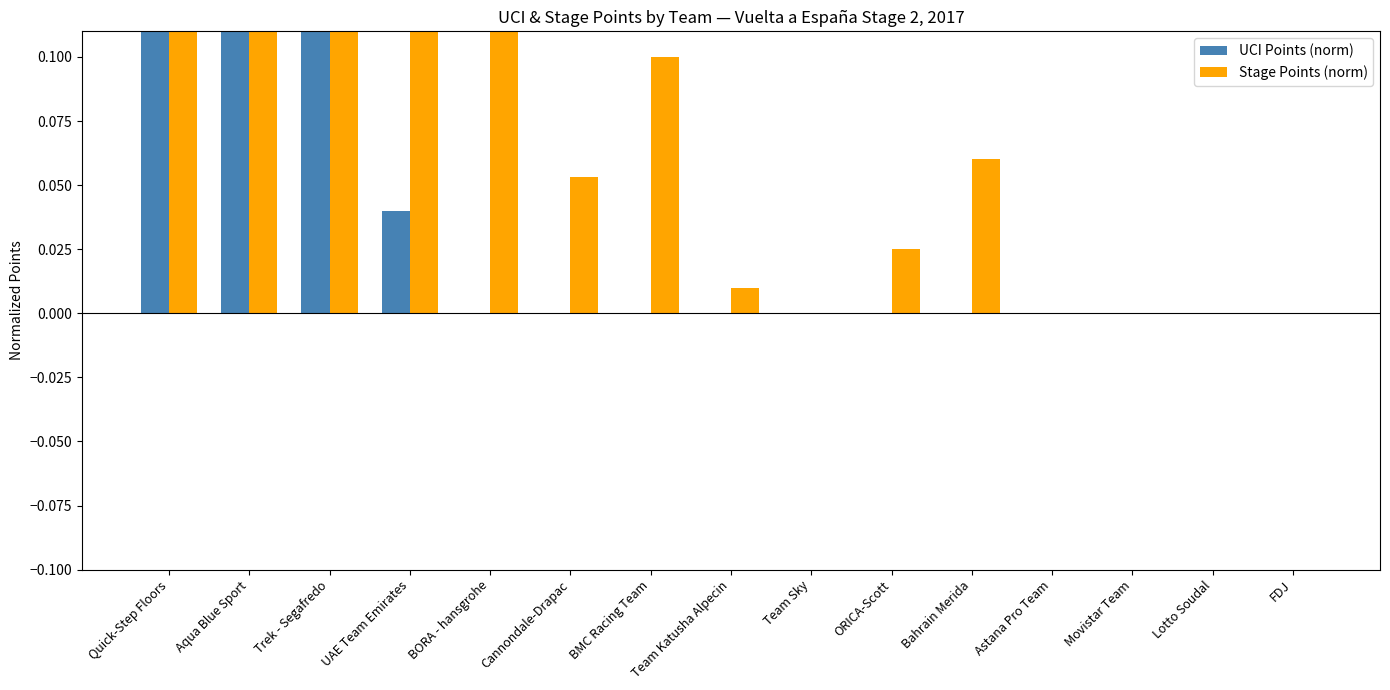

At how many categories does at least one series exceed 0?

10